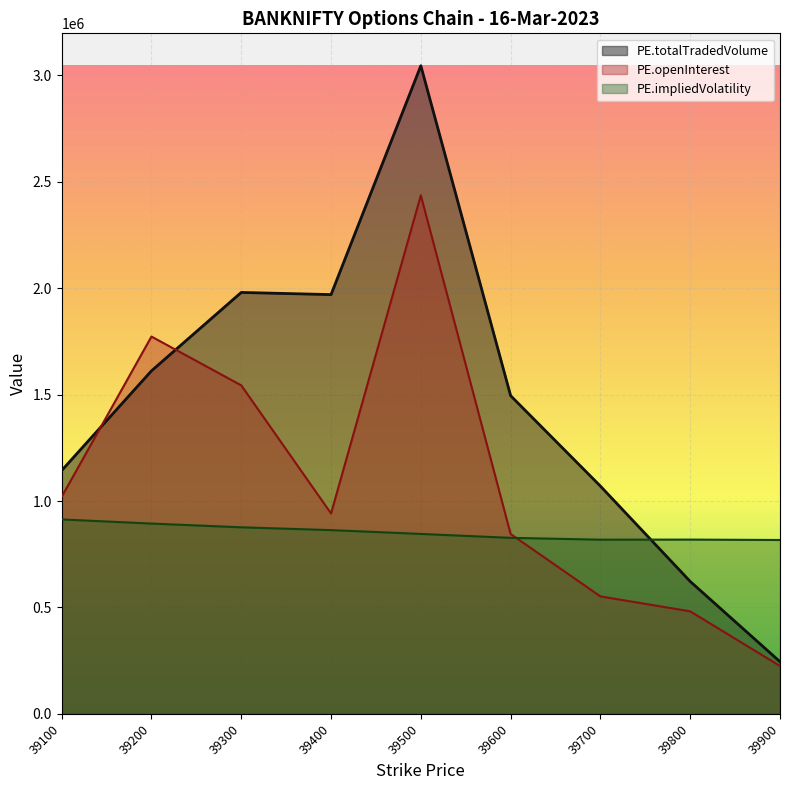

Which has a higher value, 39700 or 39600?

39600